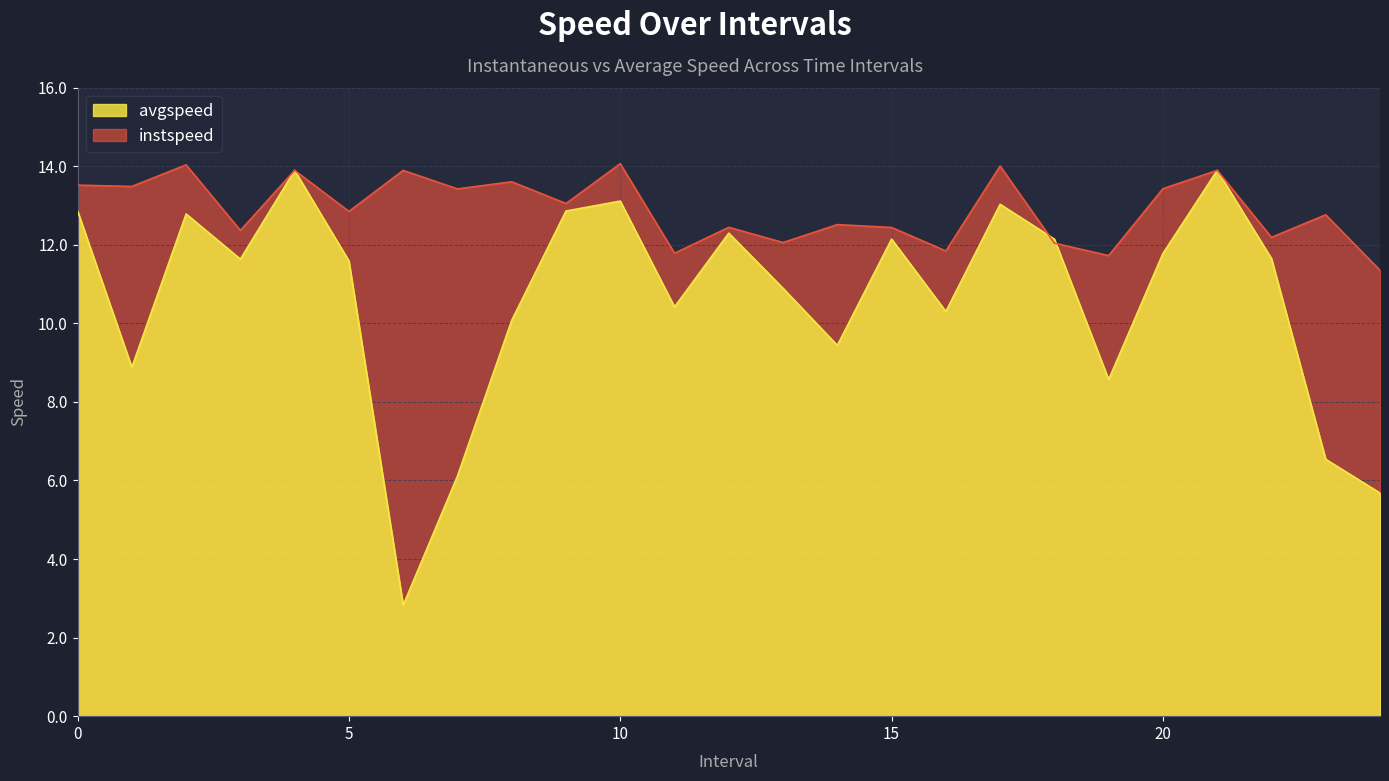

How many values in the instspeed series exceed 12?

21